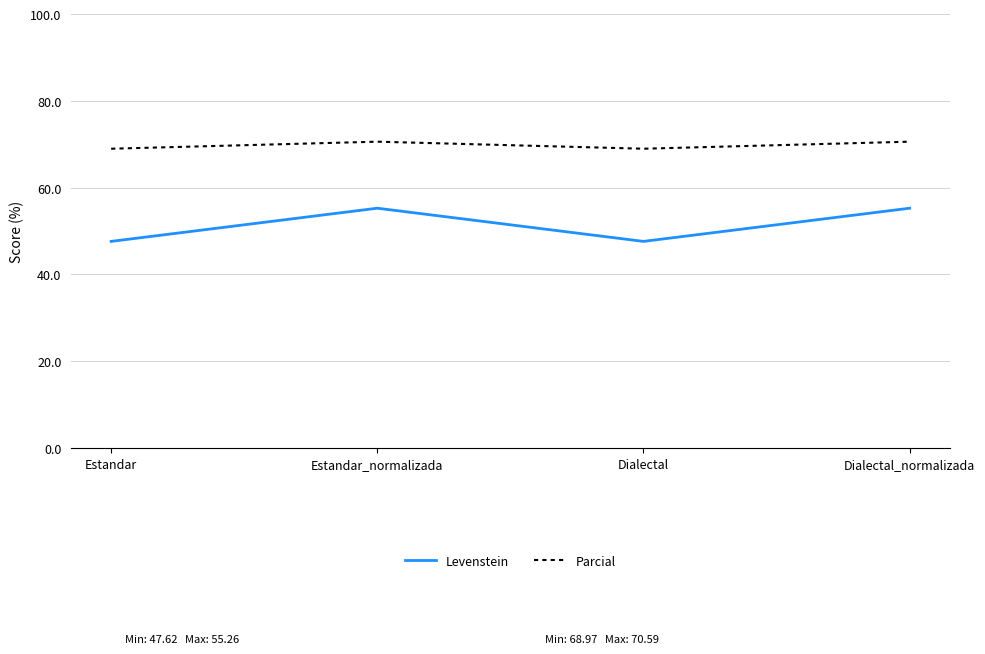

True or false: Parcial and Levenstein cross at least once.

False